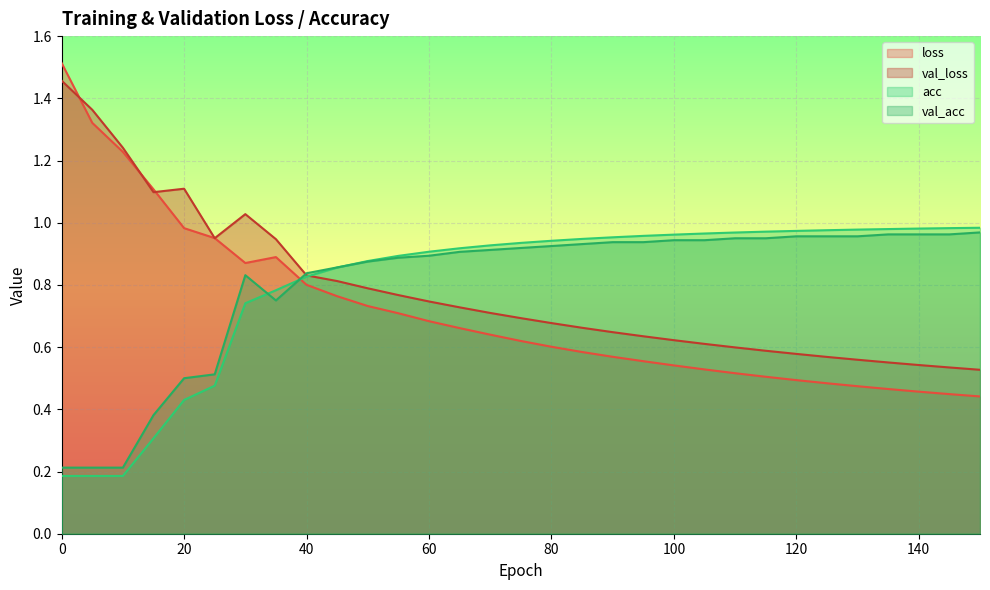

What are all the series names shown in the legend?

loss, val_loss, acc, val_acc